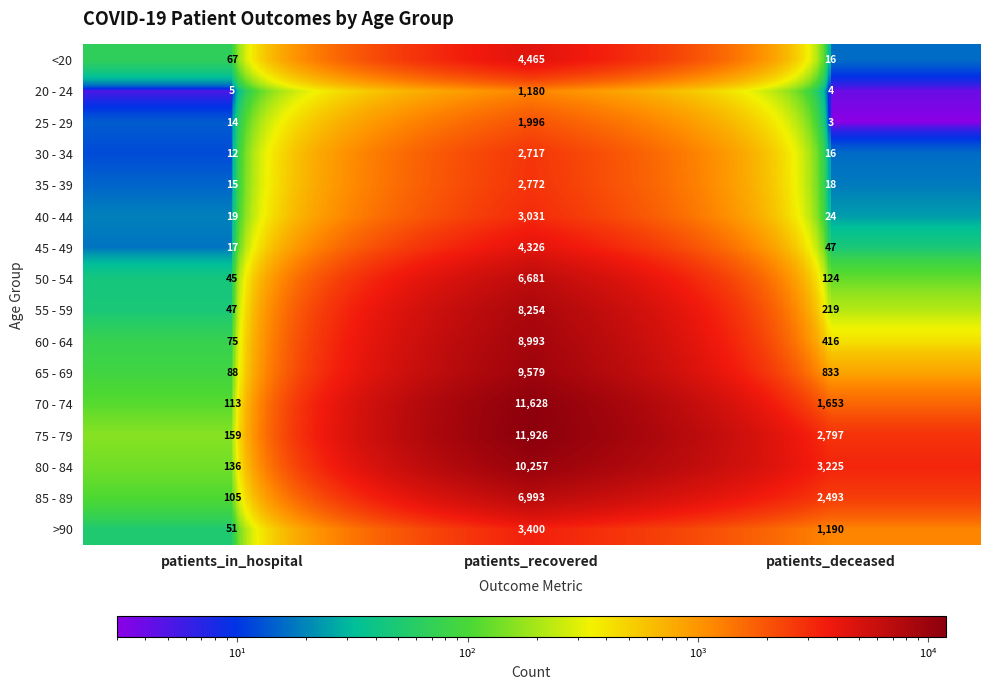

At which label does 70 - 74 first exceed 1653?

patients_recovered